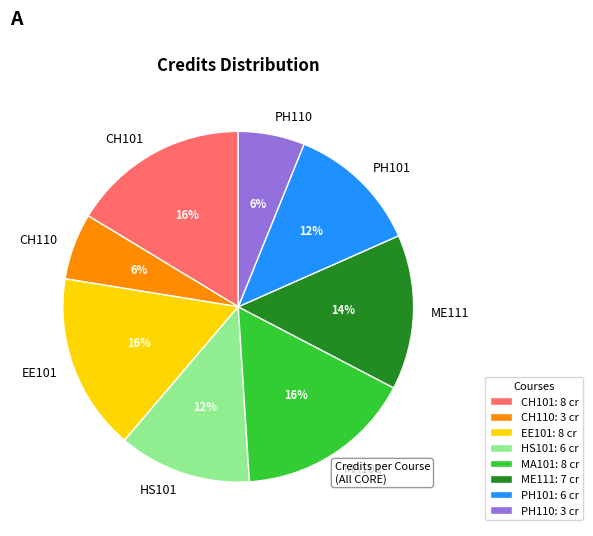

To the nearest percent, what is the difference between the largest and smallest slice percentages?

10%